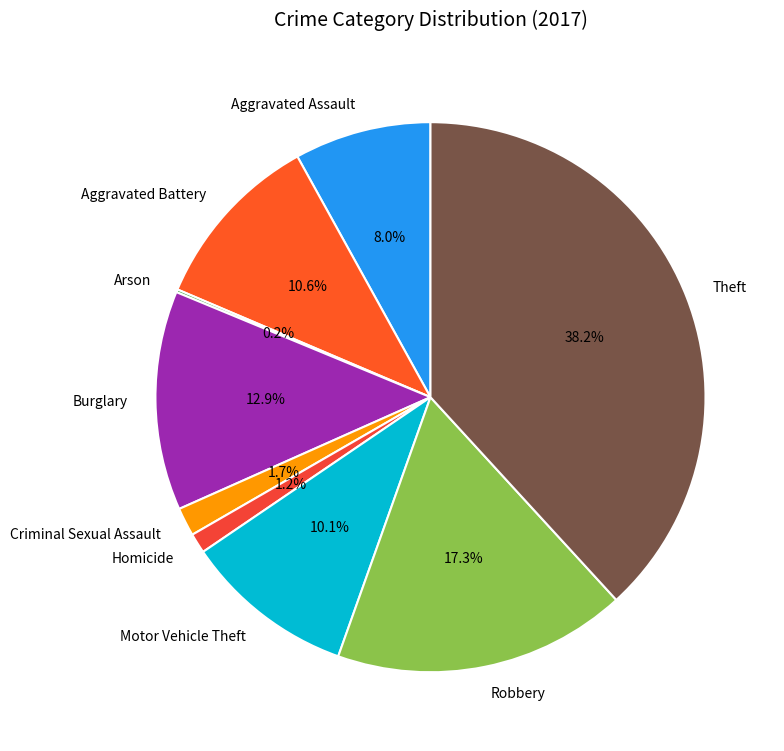

What percentage is the Motor Vehicle Theft slice, to the nearest percent?

10%